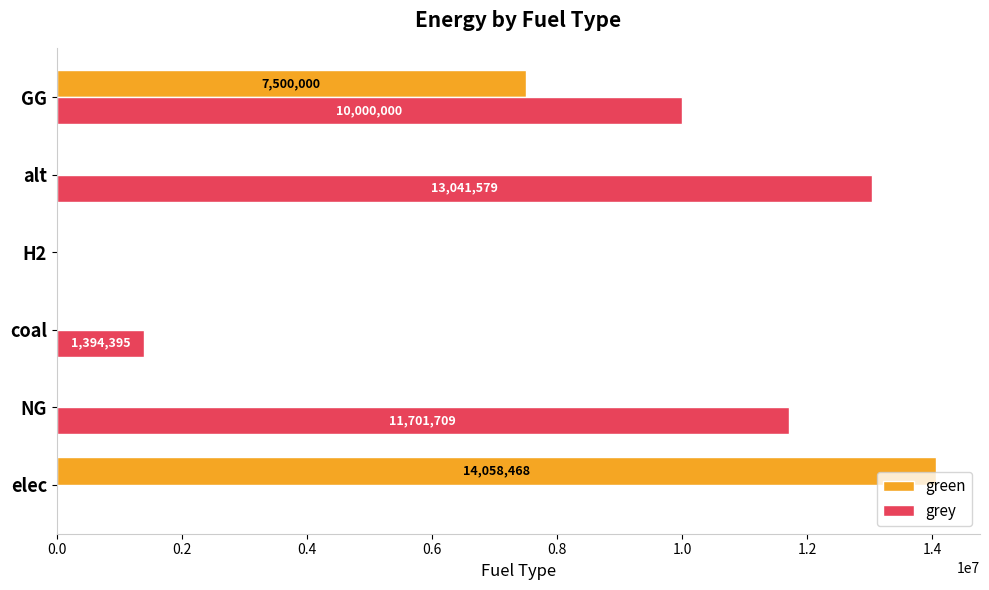

Between elec and coal, which series saw the biggest shift?

green